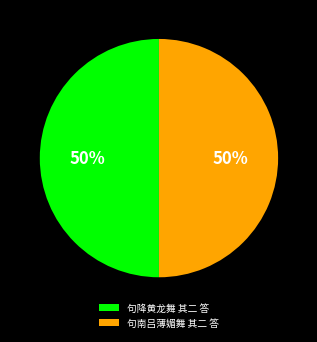

What percentage is the 句降黄龙舞 其二 答 slice, to the nearest percent?

50%